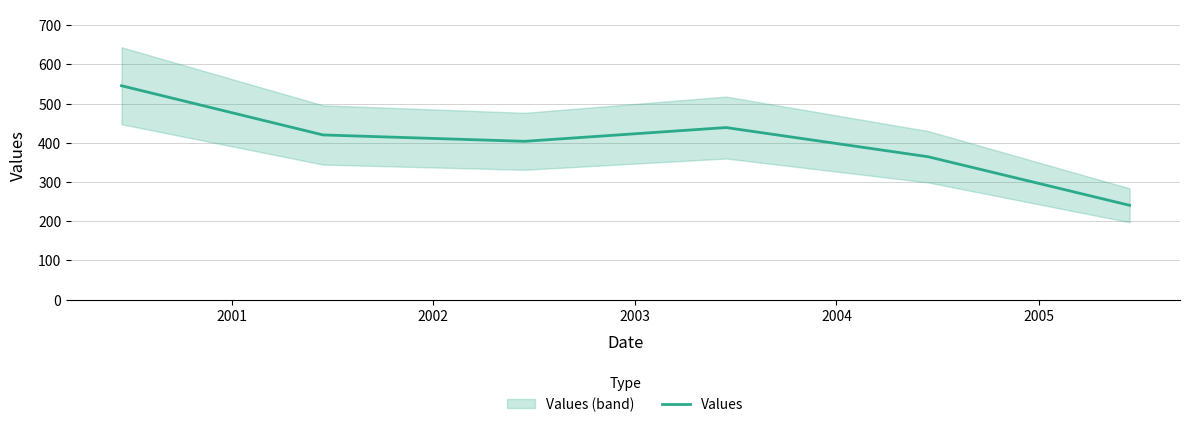

True or false: there are more than 1 points higher than both neighbors.

False